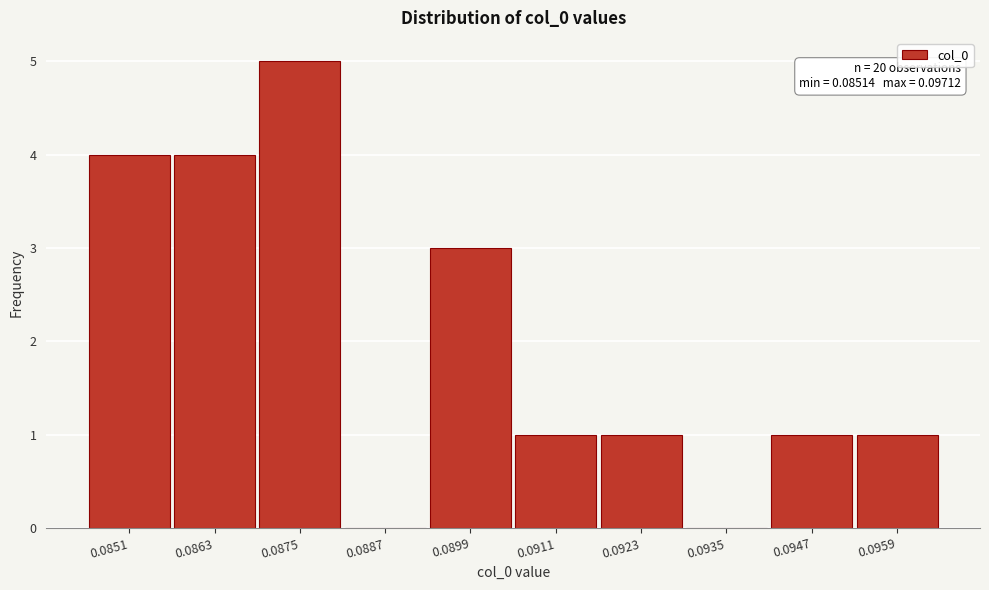

Reading left to right, transcribe all the data shown in this chart.

0.0851=4	0.0863=4	0.0875=5	0.0887=0	0.0899=3	0.0911=1	0.0923=1	0.0935=0	0.0947=1	0.0959=1